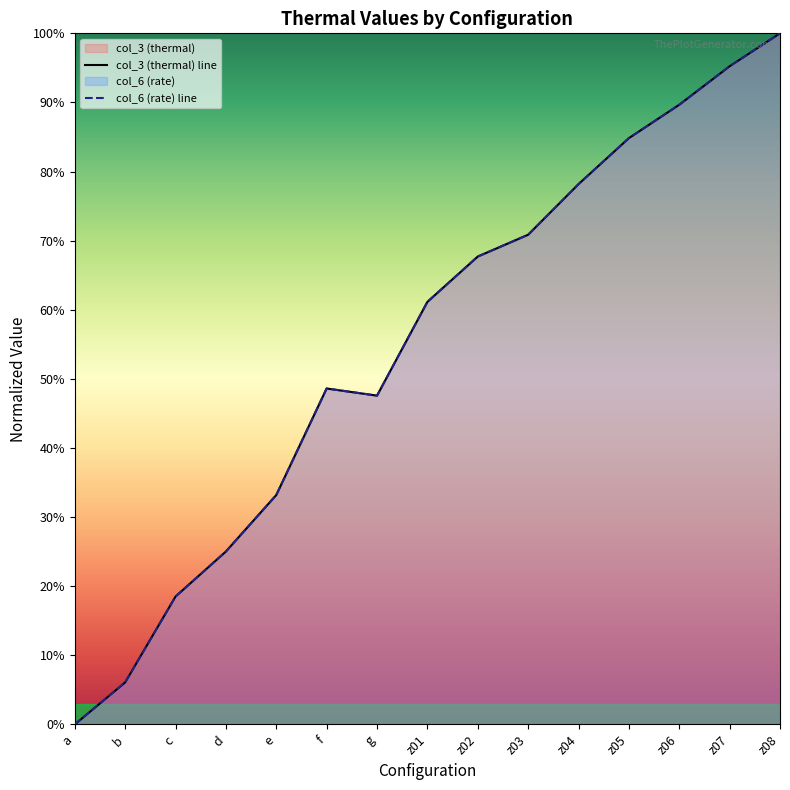

Where is col_6 (rate) line nearest to the value 0?

a